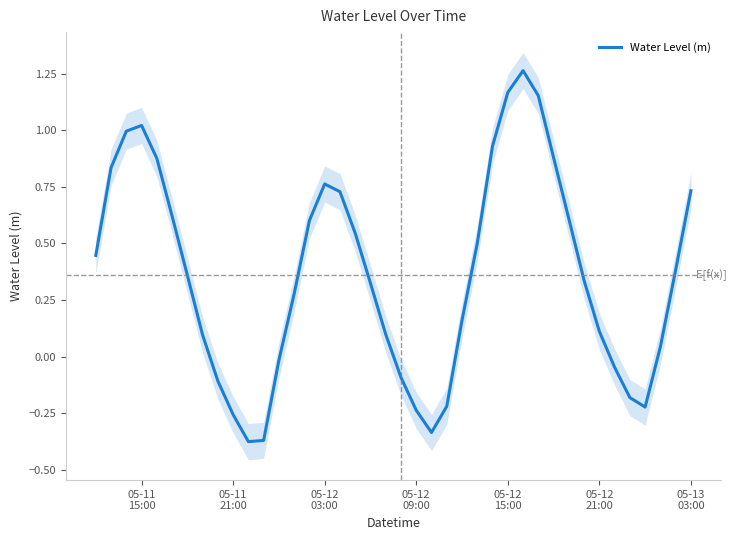

Reading left to right, list all the values displayed in this chart.

0.4	0.8	1.0	1.0	0.9	0.6	0.4	0.1	-0.1	-0.3	-0.4	-0.4	-0.0	0.3	0.6	0.8	0.7	0.5	0.3	0.1	-0.1	-0.2	-0.3	-0.2	0.2	0.5	0.9	1.2	1.3	1.2	0.9	0.6	0.3	0.1	-0.0	-0.2	-0.2	0.0	0.4	0.7